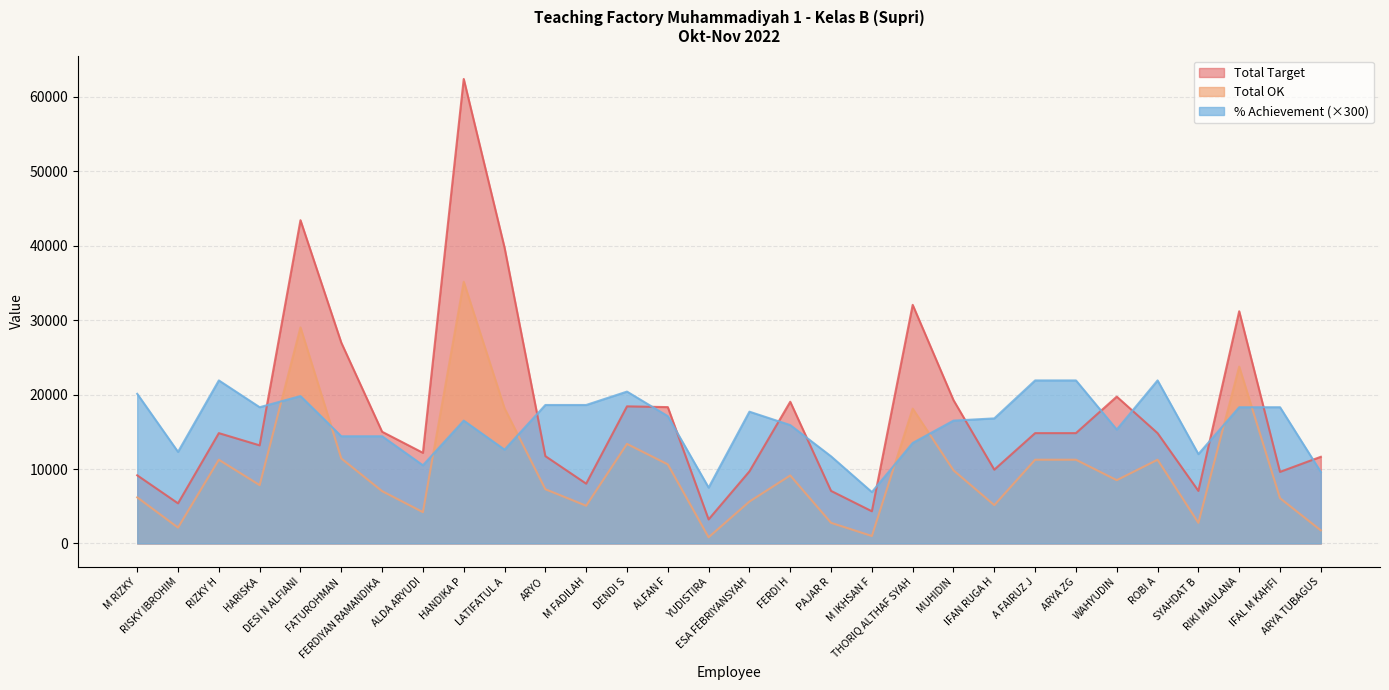

What is the smallest value displayed?

827